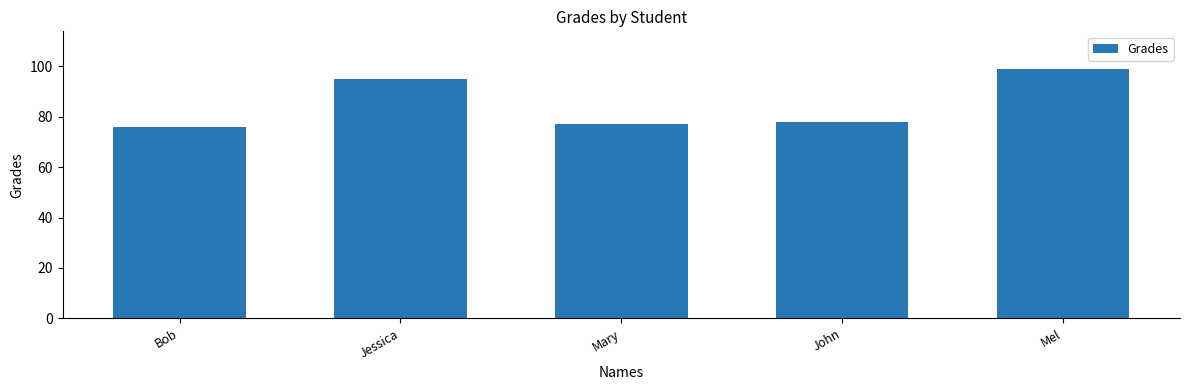

What is the label of the 4th bar from the left?

John